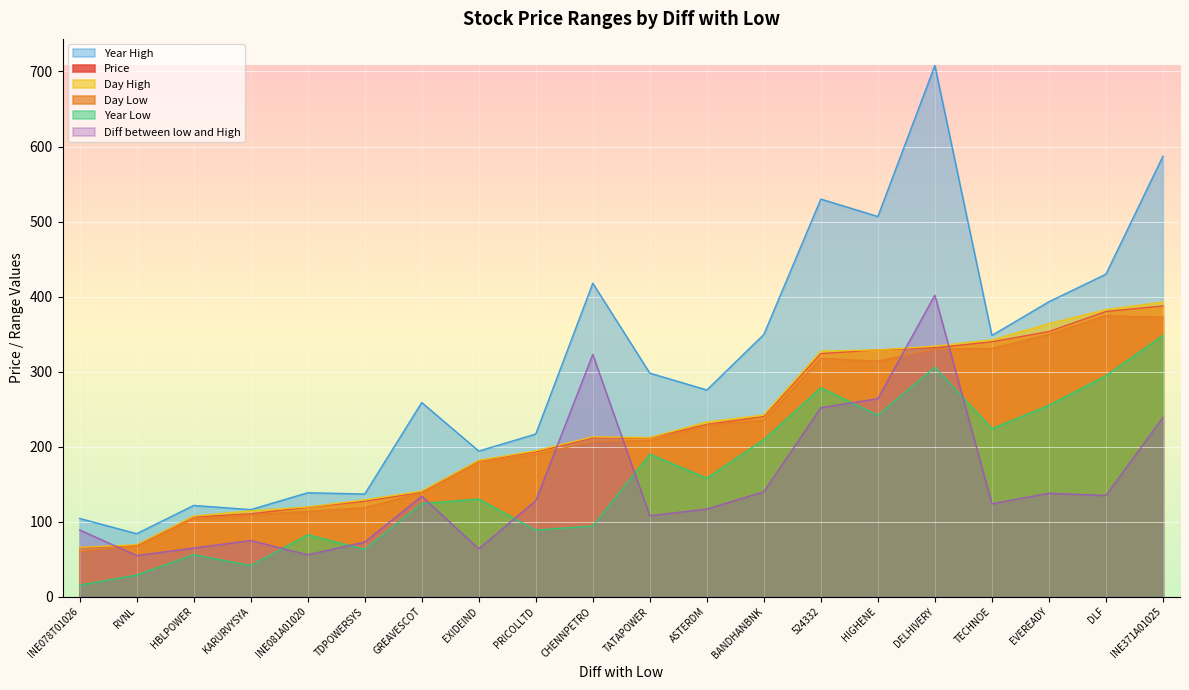

True or false: Day High and Year High intersect in this chart.

False